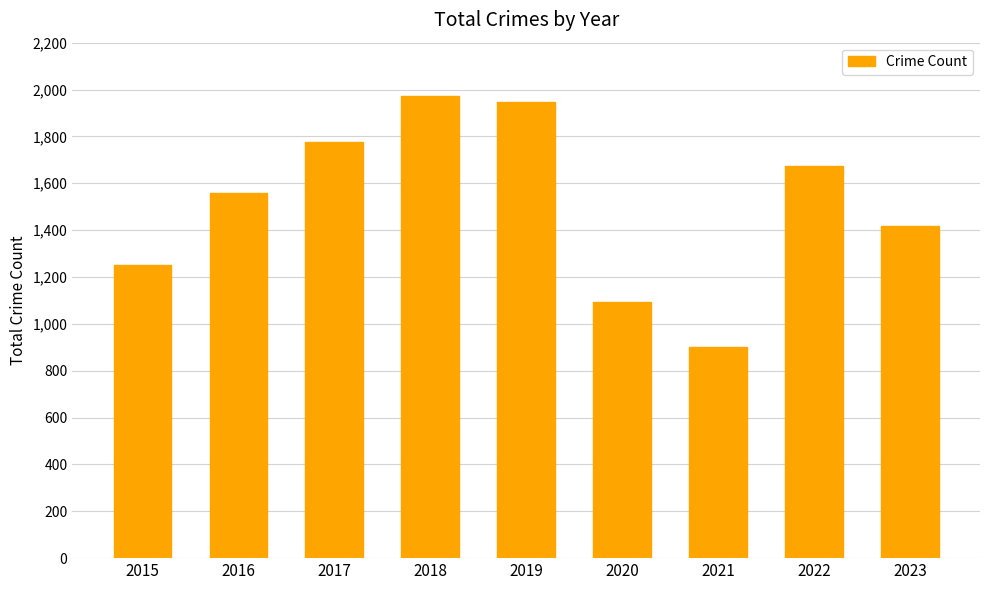

How many data points are less than 1558?

4